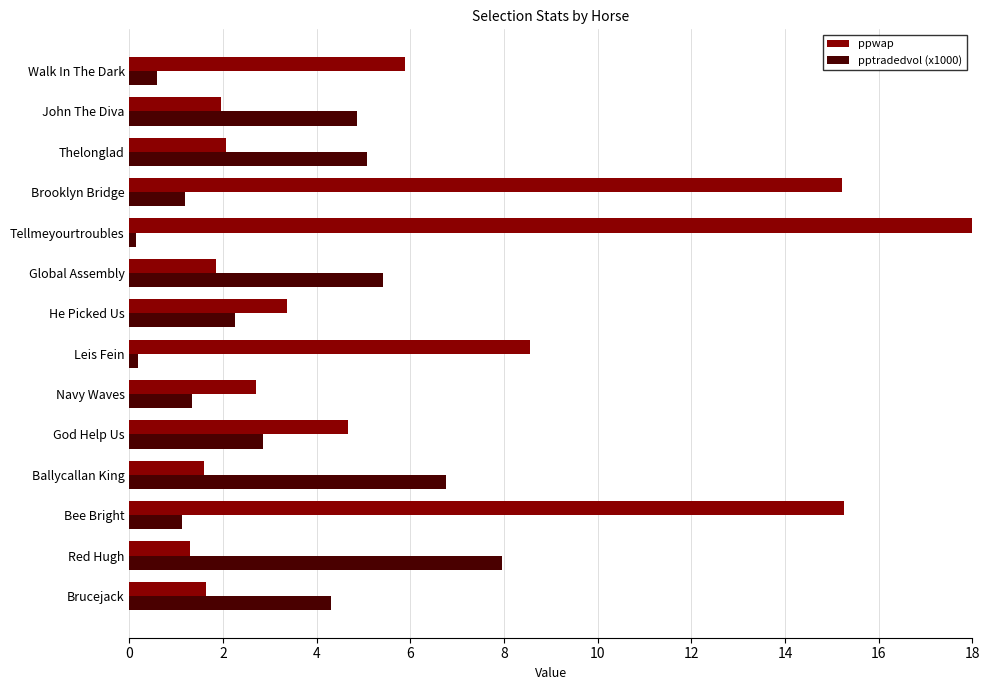

Are the bars grouped side by side (vs. stacked)?

Yes